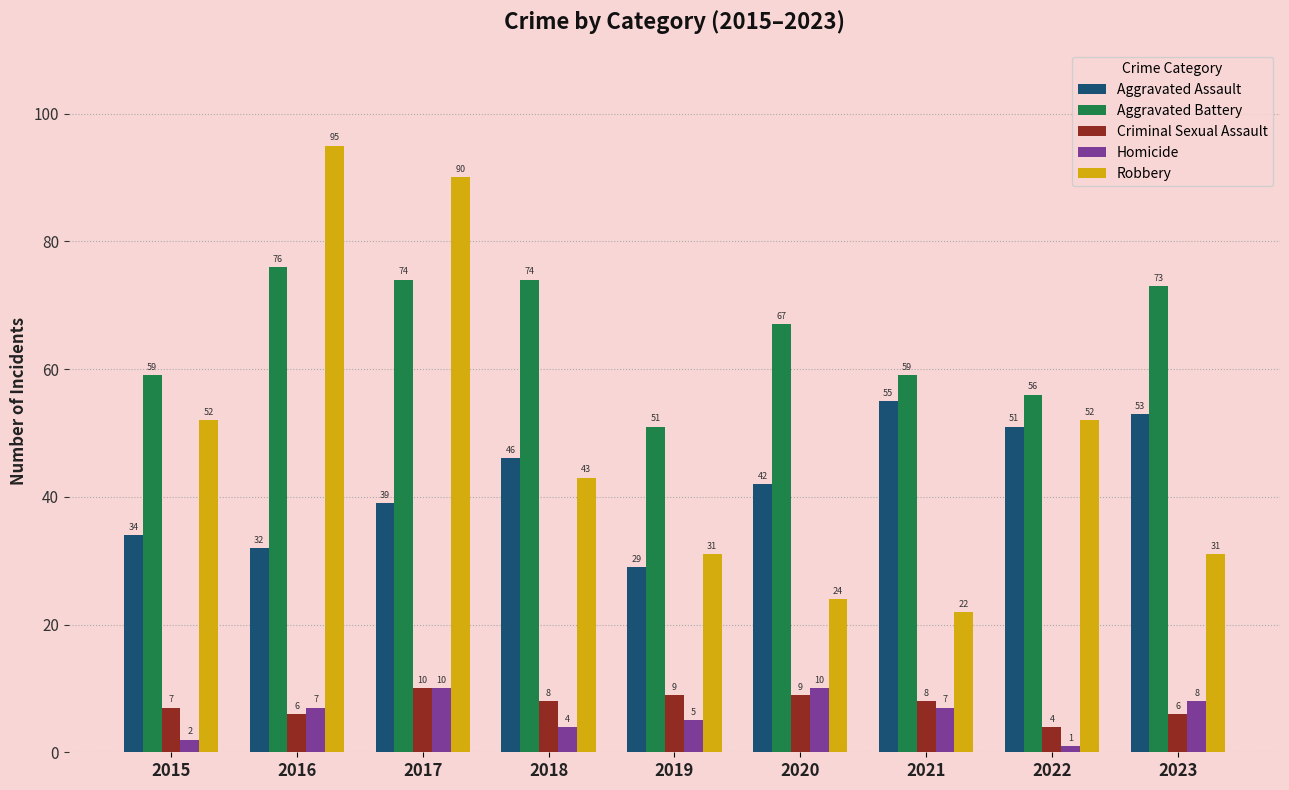

Which series has the largest range (max minus min)?

Robbery